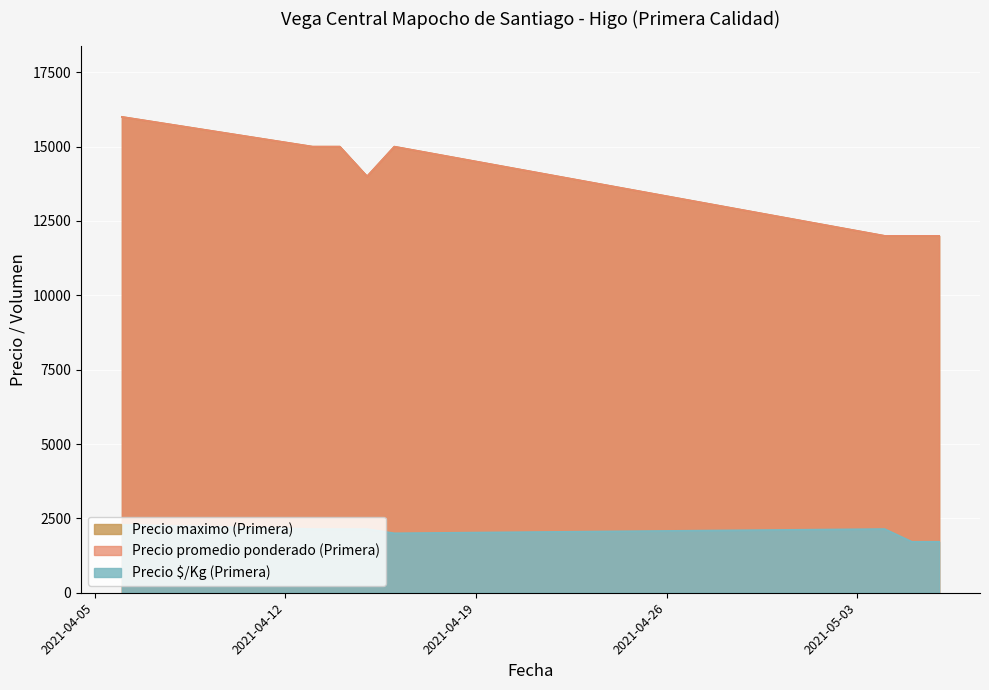

True or false: Precio promedio ponderado (Primera) has more than 0 points higher than both neighbors.

True